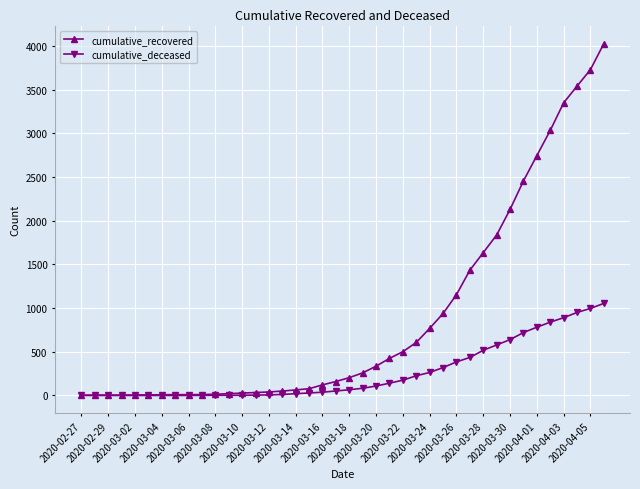

Which series has the widest spread of values?

cumulative_recovered